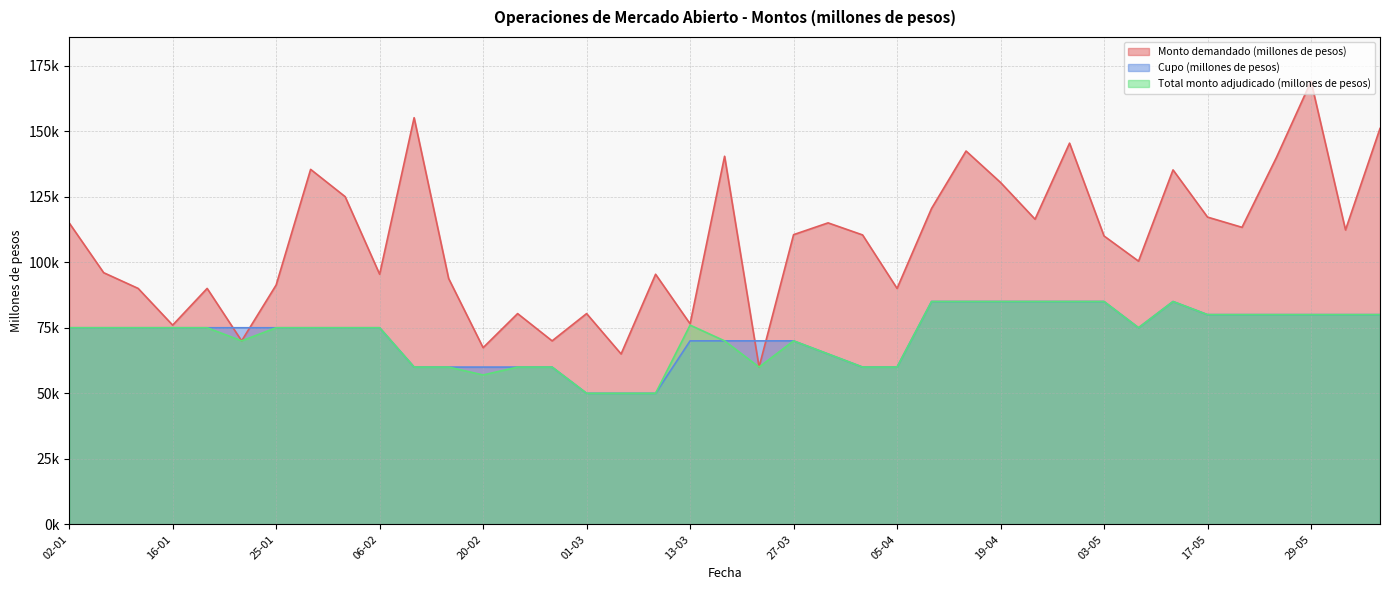

Which series has the largest range (max minus min)?

Monto demandado (millones de pesos)